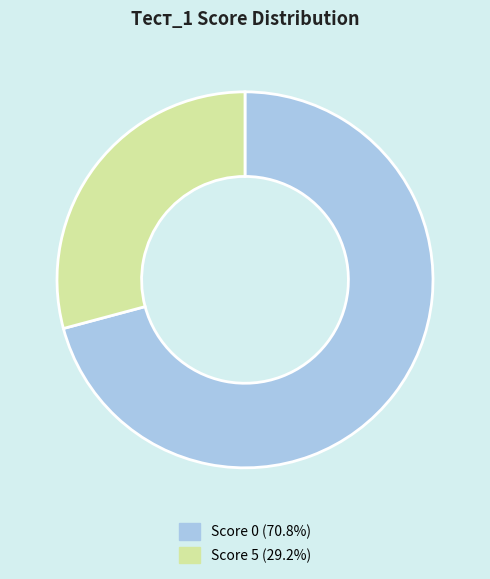

Count the number of slices in the pie.

2